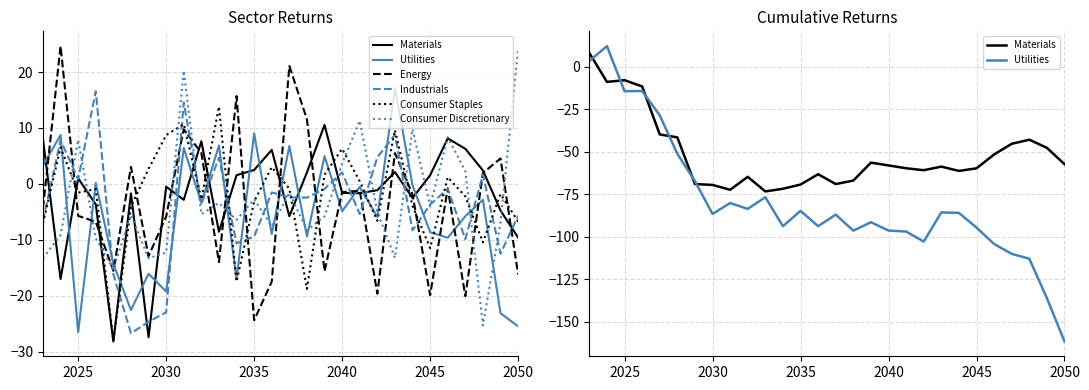

The value of Utilities at 2050 is -161.5. True or false?

True